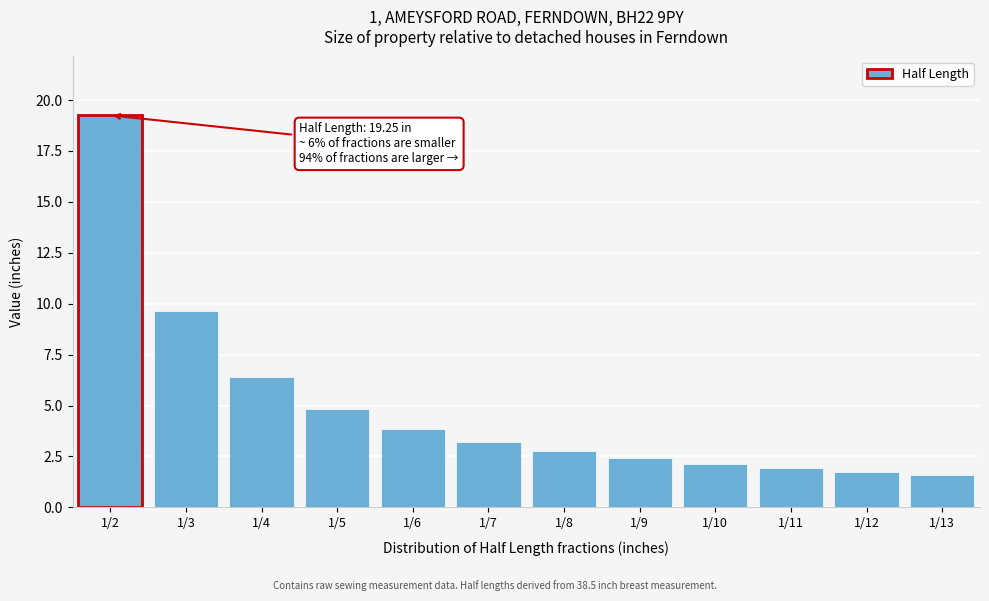

Between 1/4 and 1/12, which is larger?

1/4